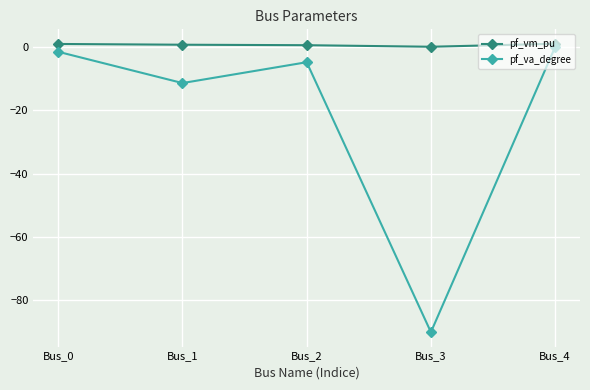

Where is pf_va_degree nearest to the value -45?

Bus_1